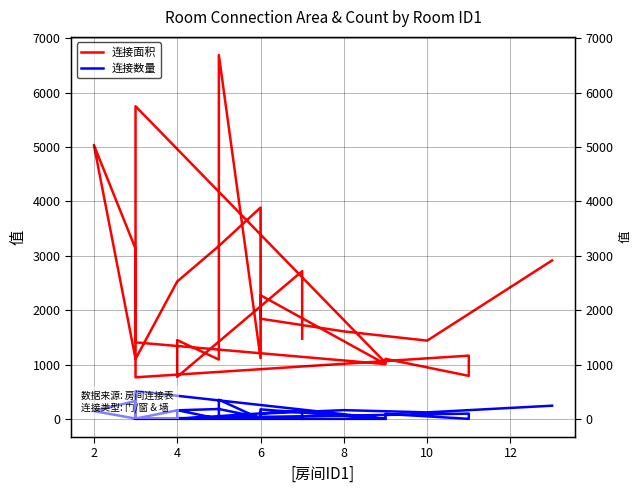

List the series in order of their peak value, highest first.

连接面积, 连接数量